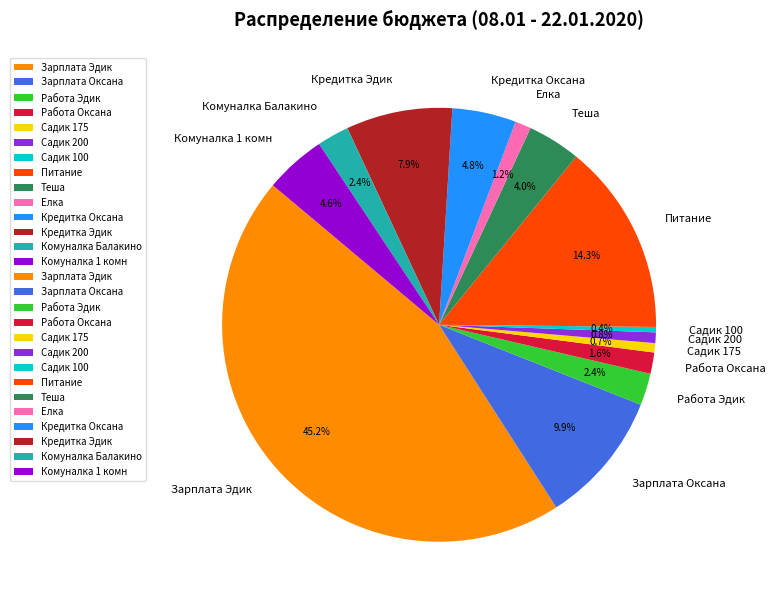

What is the largest slice in the pie chart?

Зарплата Эдик